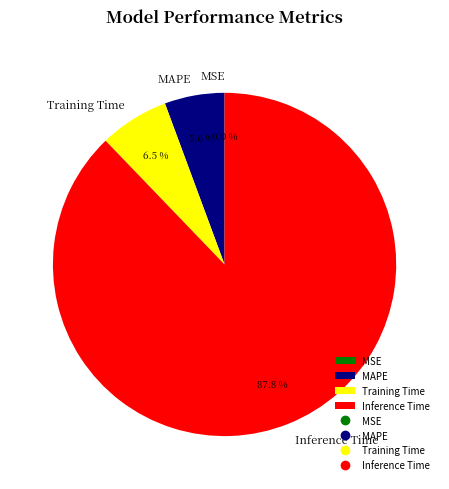

What is the largest slice in the pie chart?

Inference Time